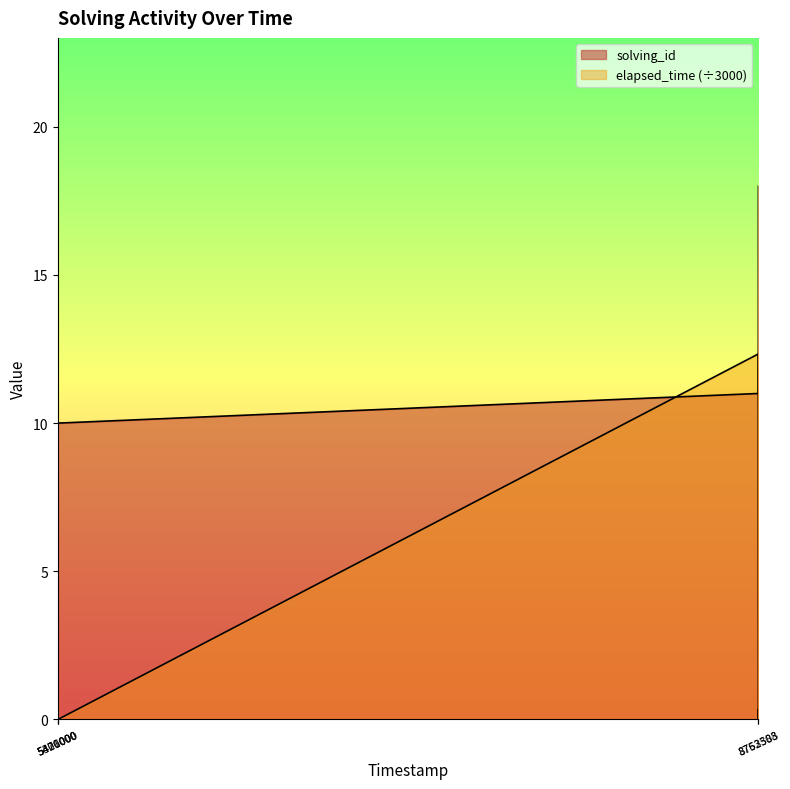

What is the spread (max minus min) of values at 1574508760805?

16.7